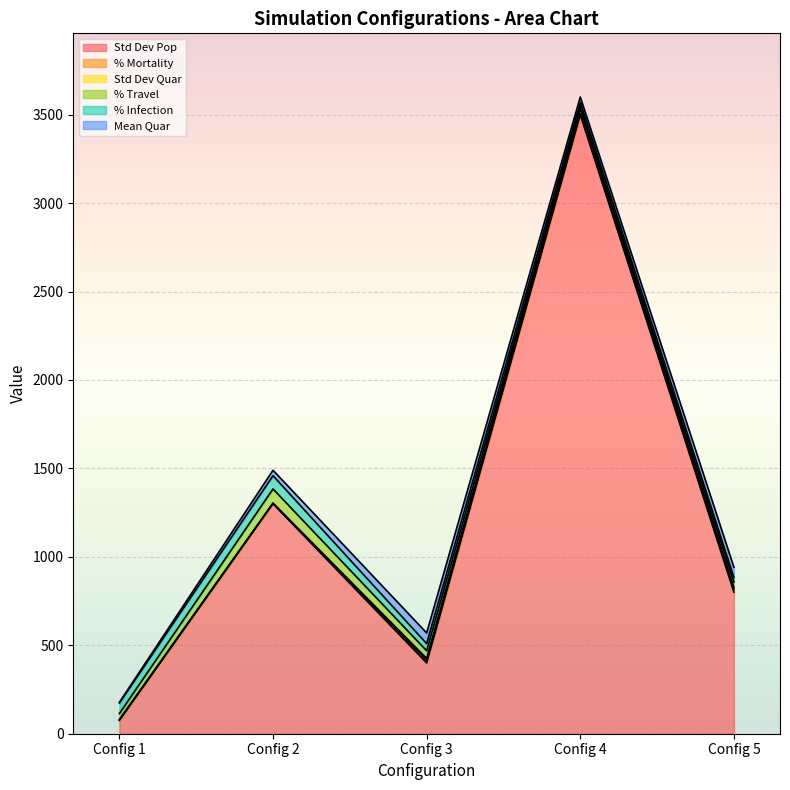

What is the difference between the highest and lowest values at Config 1?

74.0